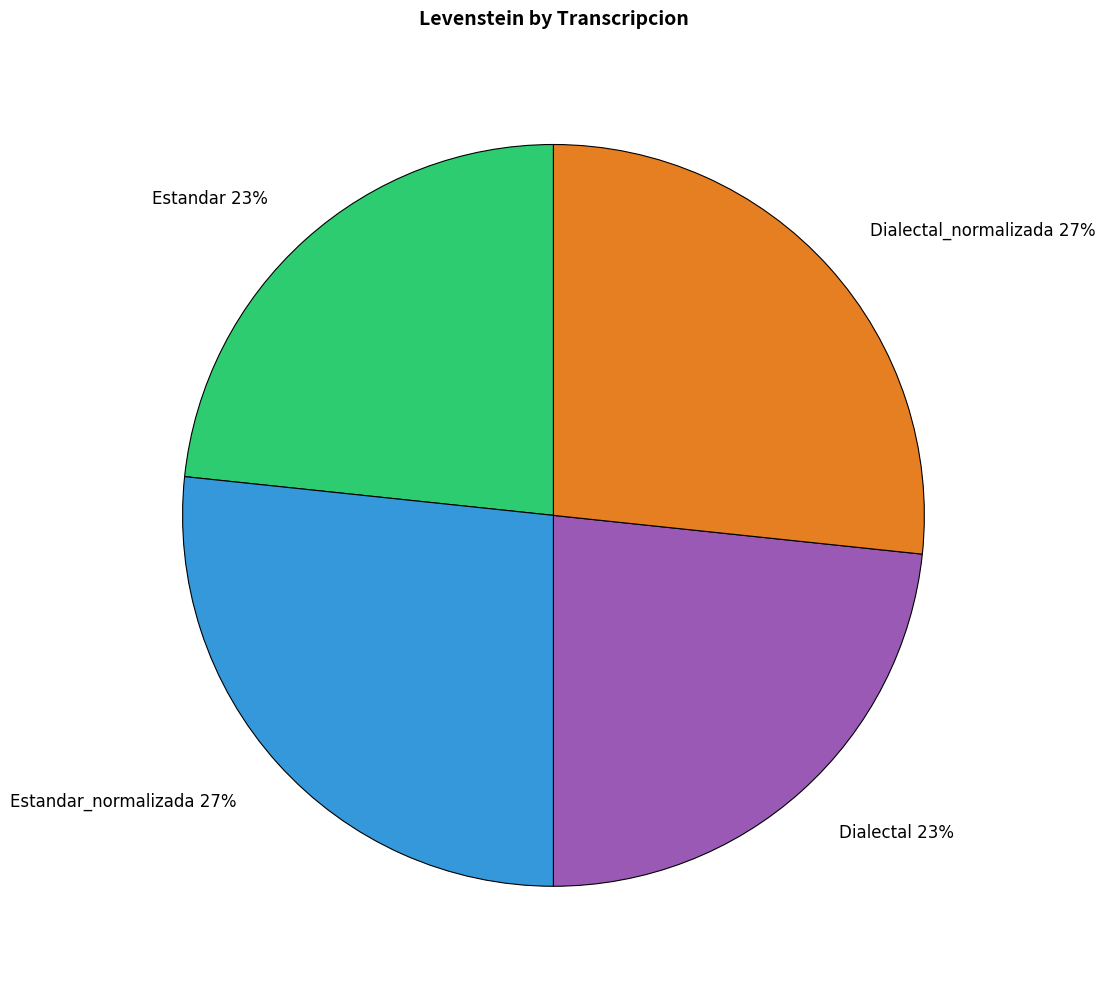

The Dialectal_normalizada 27% slice represents 27% of the pie. True or false?

True